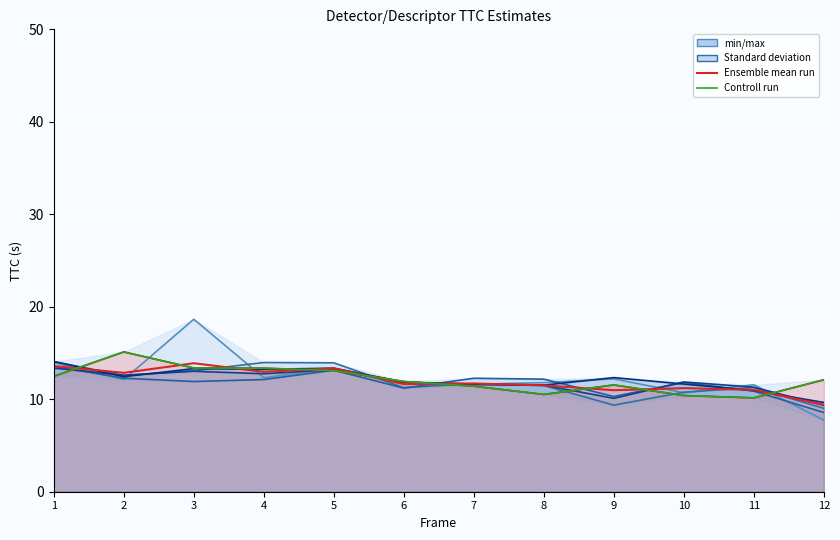

How many lines are shown in the chart?

6